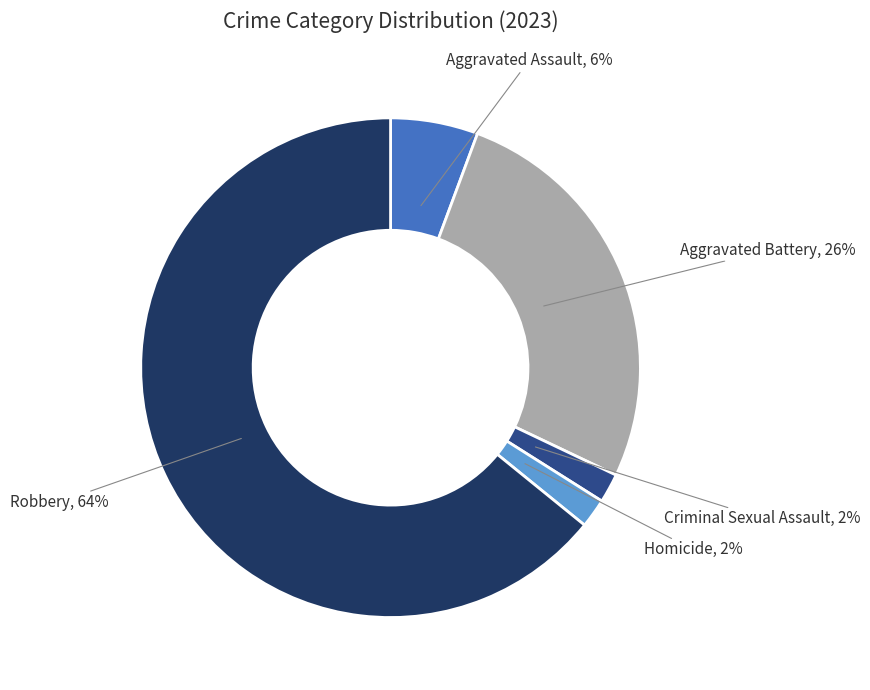

To the nearest percent, what is the difference between the largest and smallest slice percentages?

62%